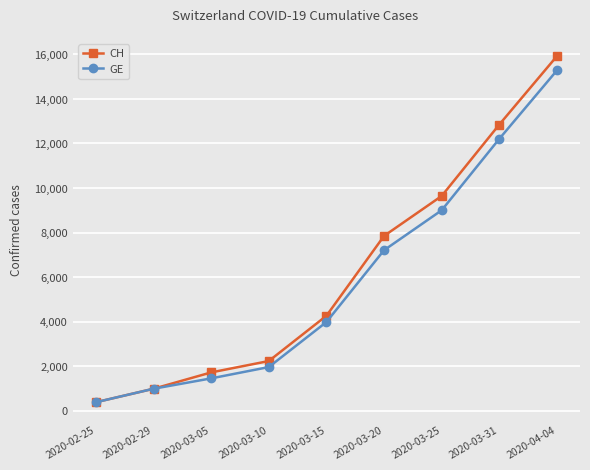

The value of CH at 2020-03-15 is 4259. True or false?

True